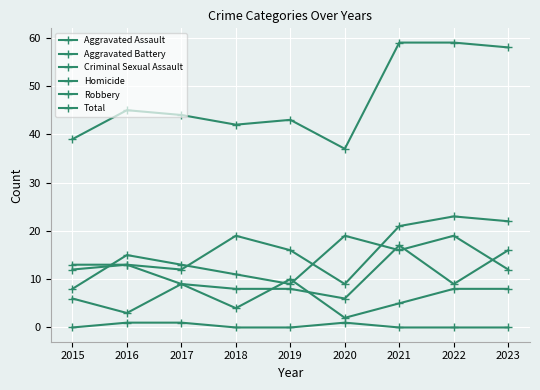

Is it true that Homicide equals 0 at 2019?

True